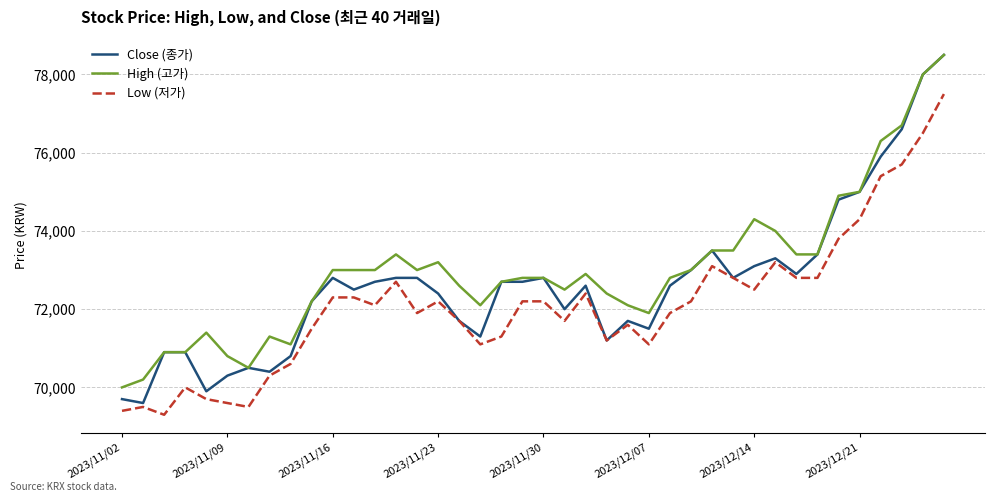

What are all the series names shown in the legend?

Close (종가), High (고가), Low (저가)